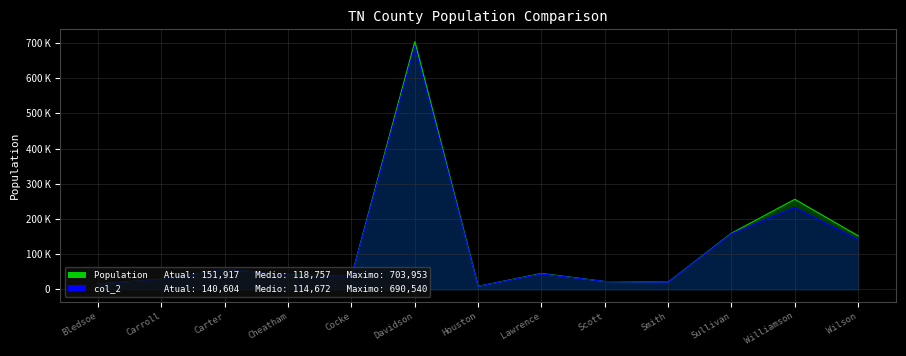

Which series changed the most between Scott and Wilson?

Population